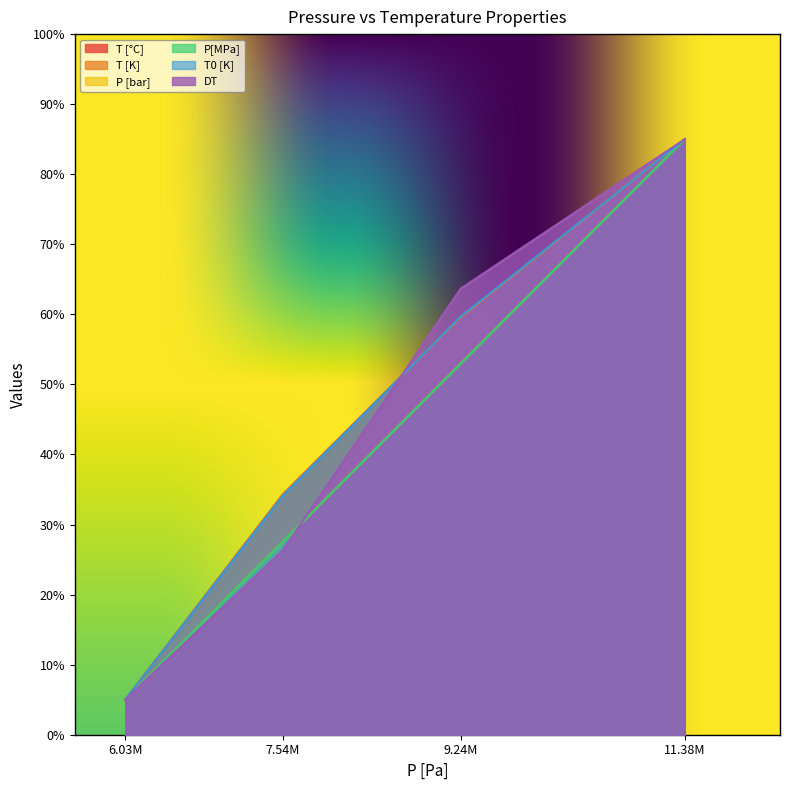

Which series has the largest range (max minus min)?

T [°C]